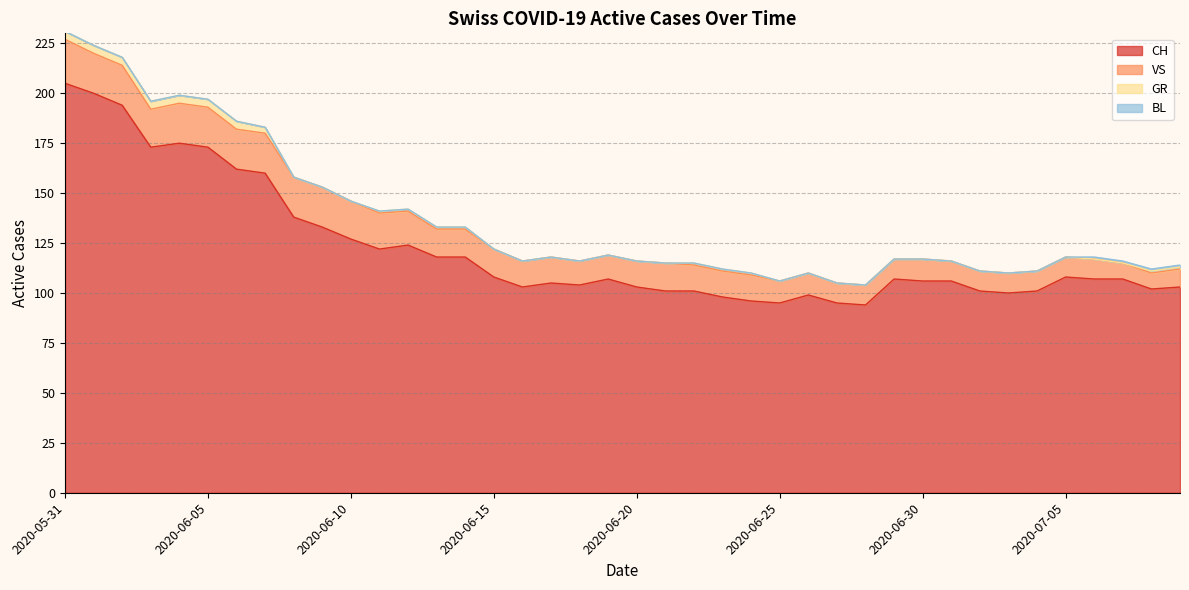

What is the sum of all GR values?

40